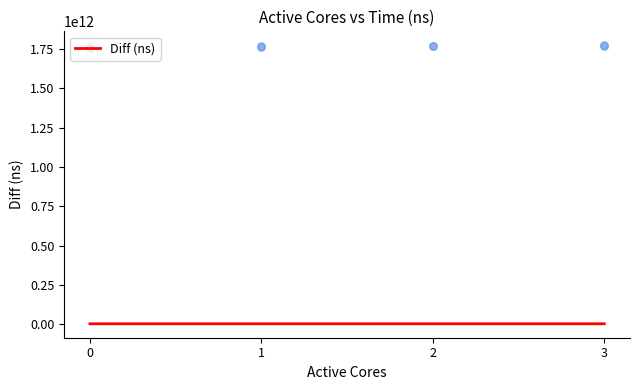

Approximately how many times larger is the value at 1 compared to 3?

1.0